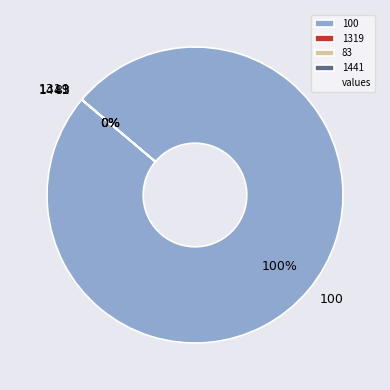

The 100 slice represents 92% of the pie. True or false?

False